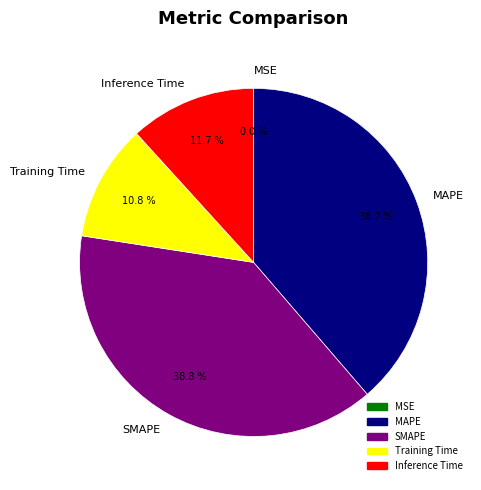

Does Training Time account for over 50% of the chart?

No